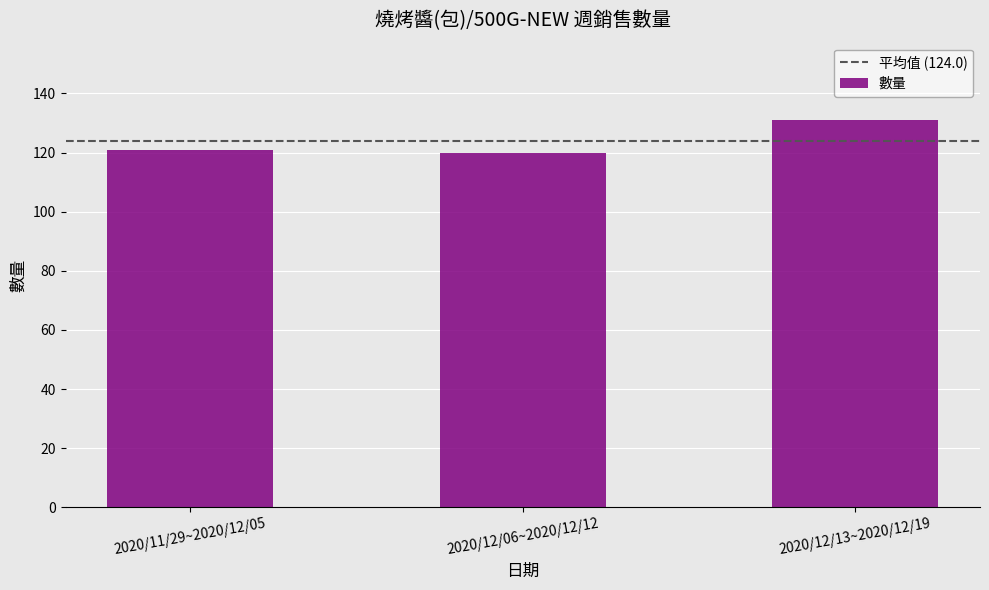

What position from the left is 2020/12/06~2020/12/12?

2